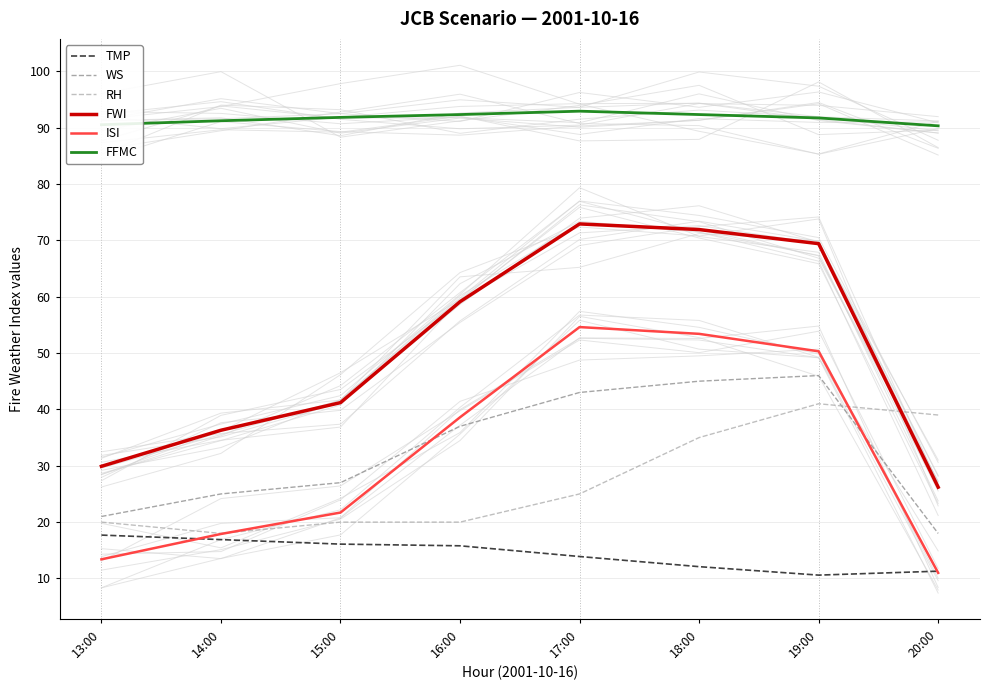

How many lines are shown in the chart?

6